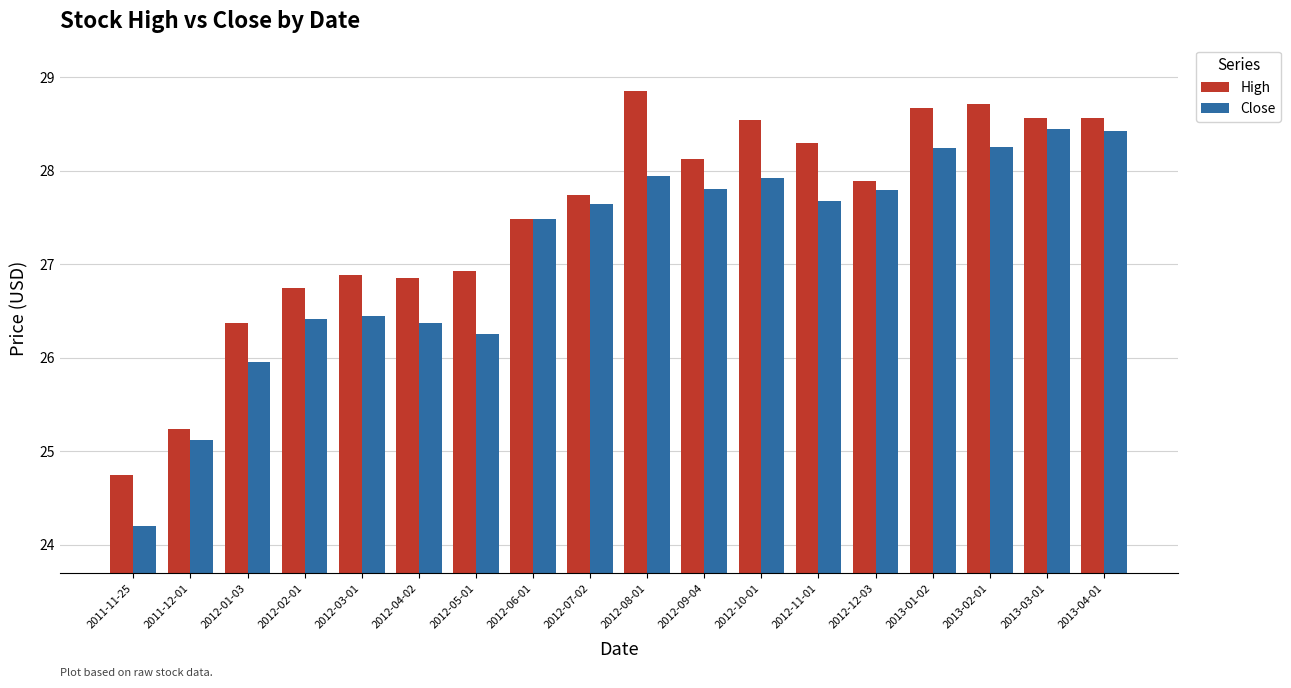

What is the spread (max minus min) of values at 2012-08-01?

0.9